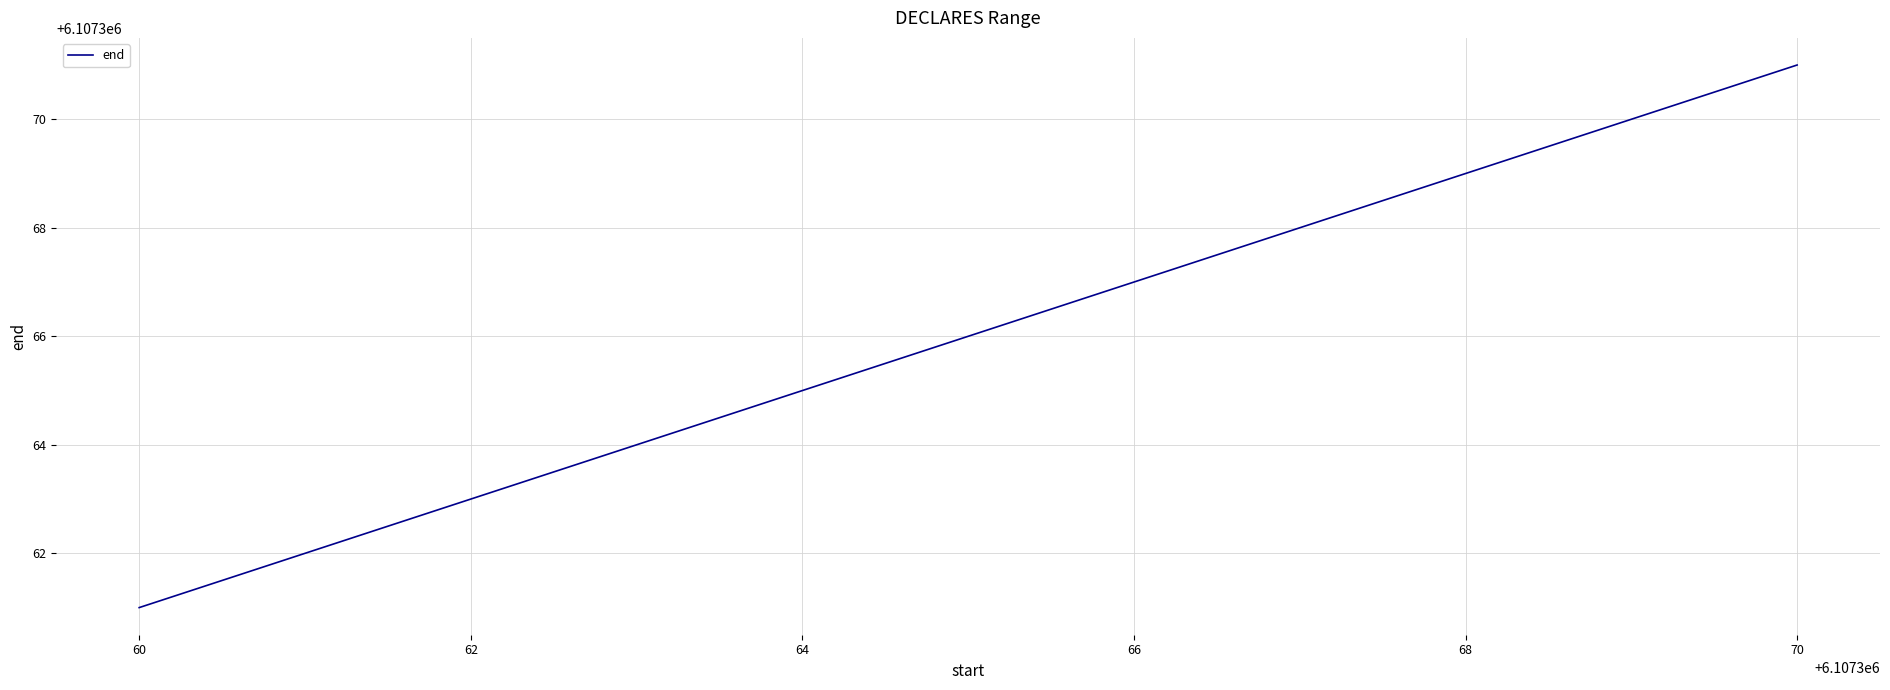

What value does the data have at 64?

6107365